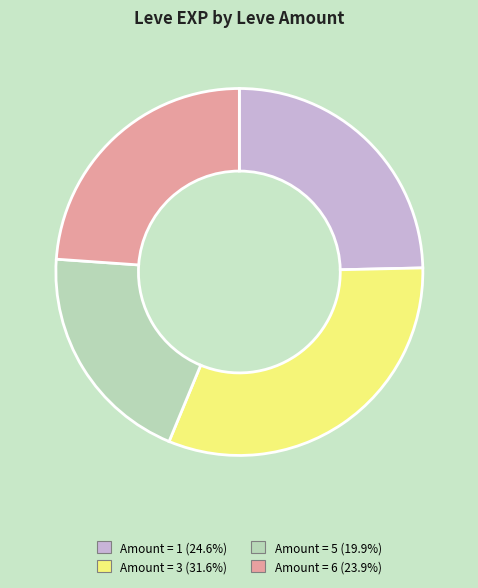

Is there a majority slice in this chart?

No